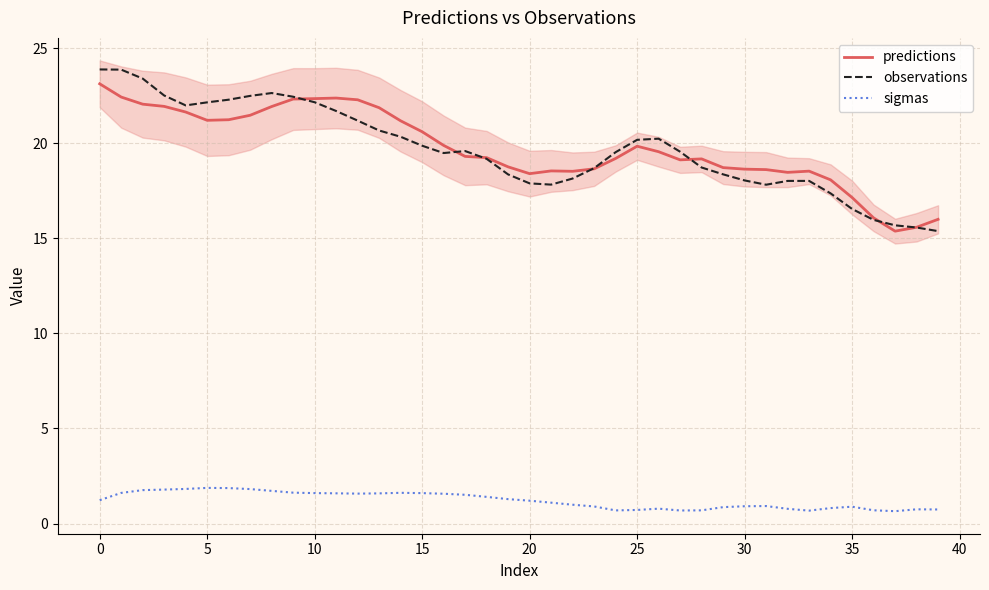

Does the chart display data point markers on the line(s)?

No